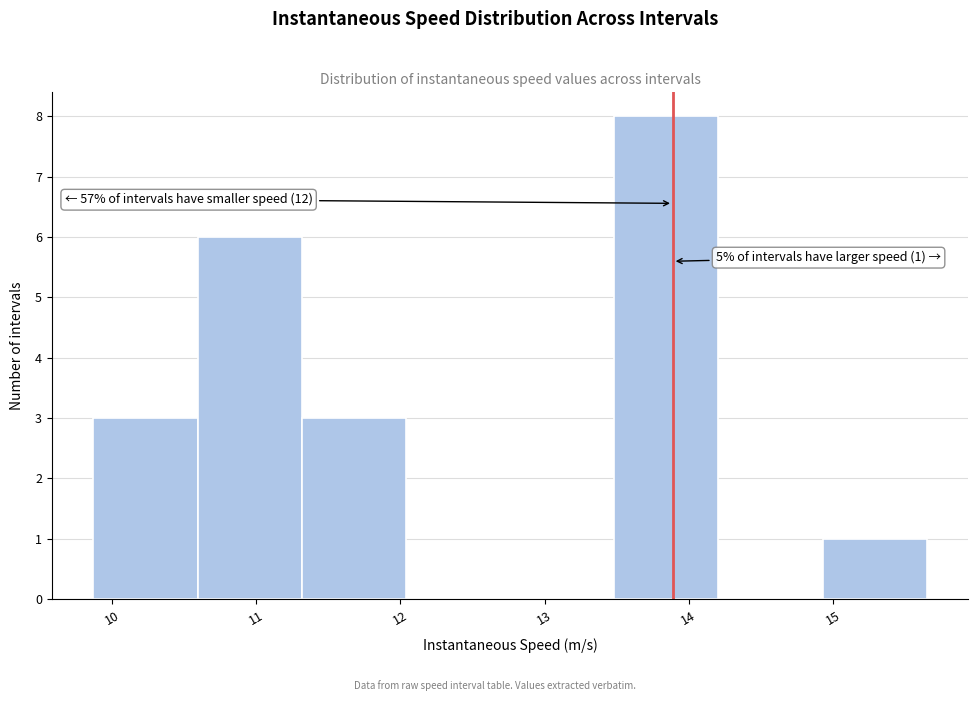

Over which range of the x-axis is the bar tallest?

13.5 to 14.2